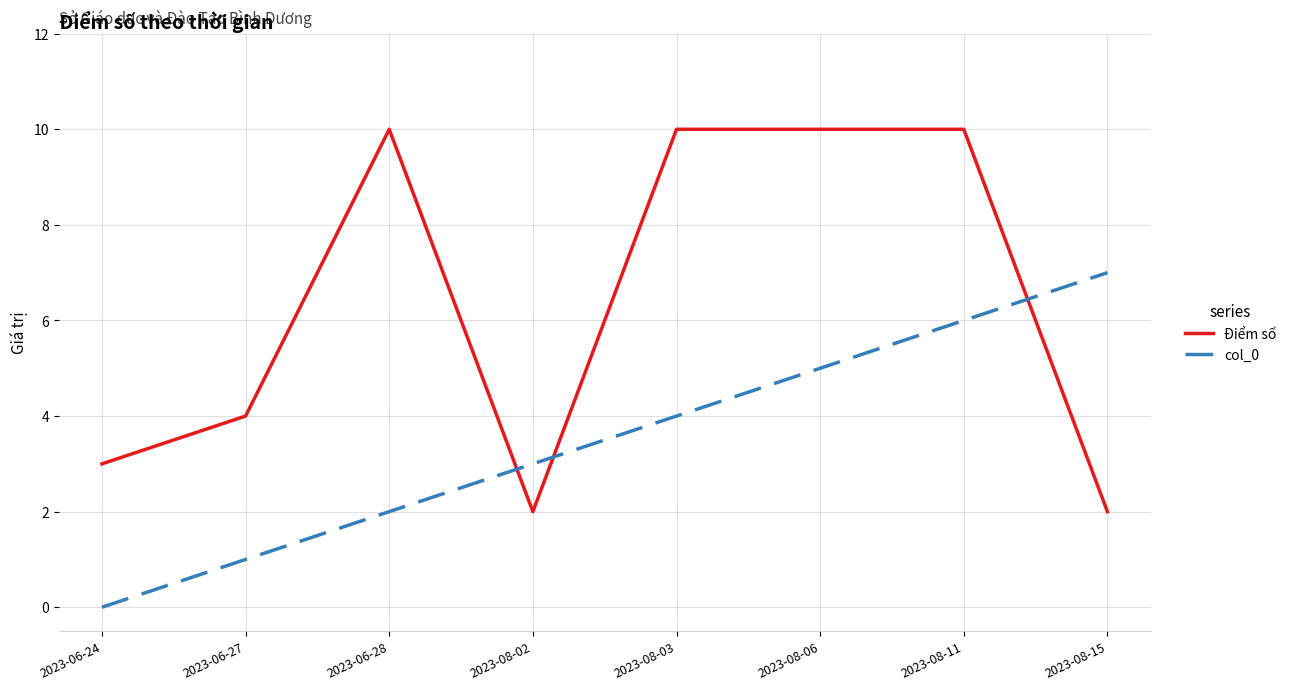

What is the total value across all series at 2023-06-28?

12